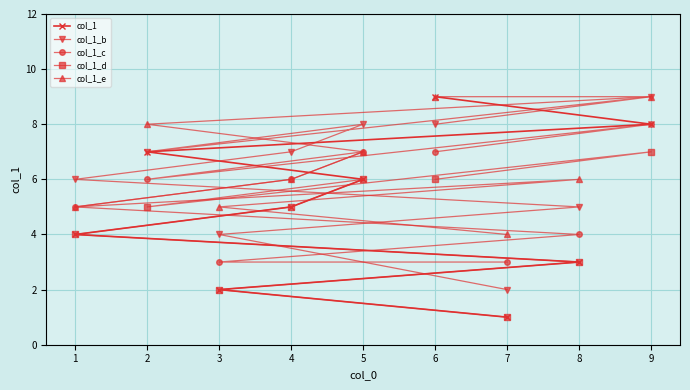

What is the lowest value of the col_1_e series?

4